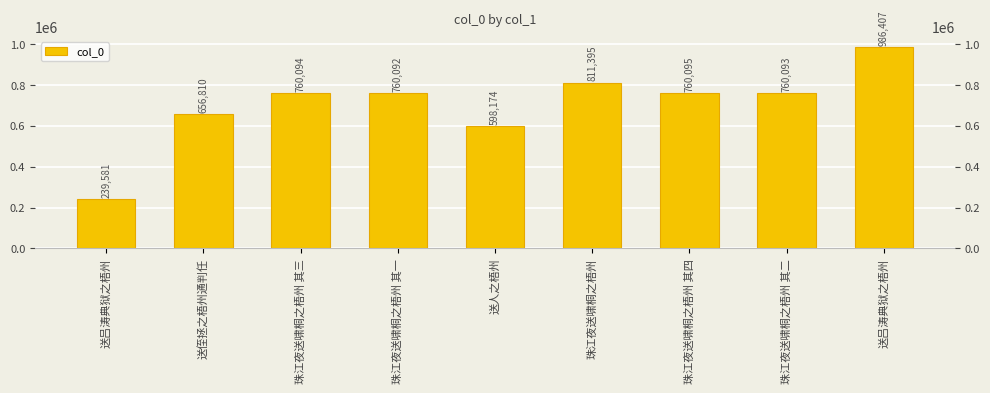

List the labels in order of value, largest first.

送吕涛典狱之梧州, 珠江夜送啸桐之梧州, 珠江夜送啸桐之梧州 其四, 珠江夜送啸桐之梧州 其三, 珠江夜送啸桐之梧州 其二, 珠江夜送啸桐之梧州 其一, 送侄拯之梧州通判任, 送人之梧州, 送吕涛典狱之梧州